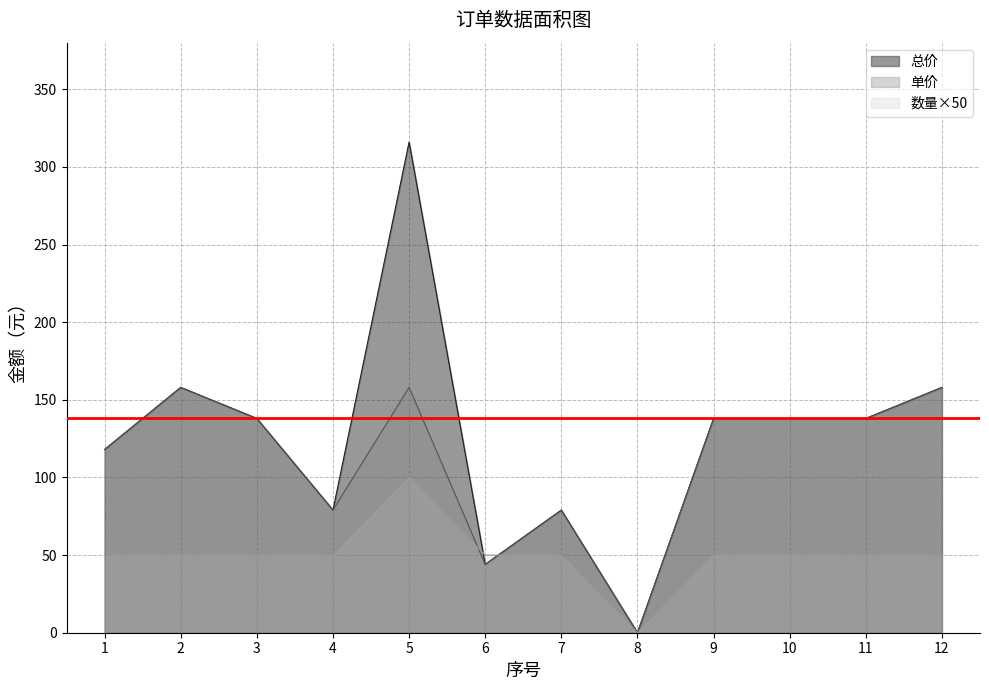

At which category does 数量 reach its first local valley?

8